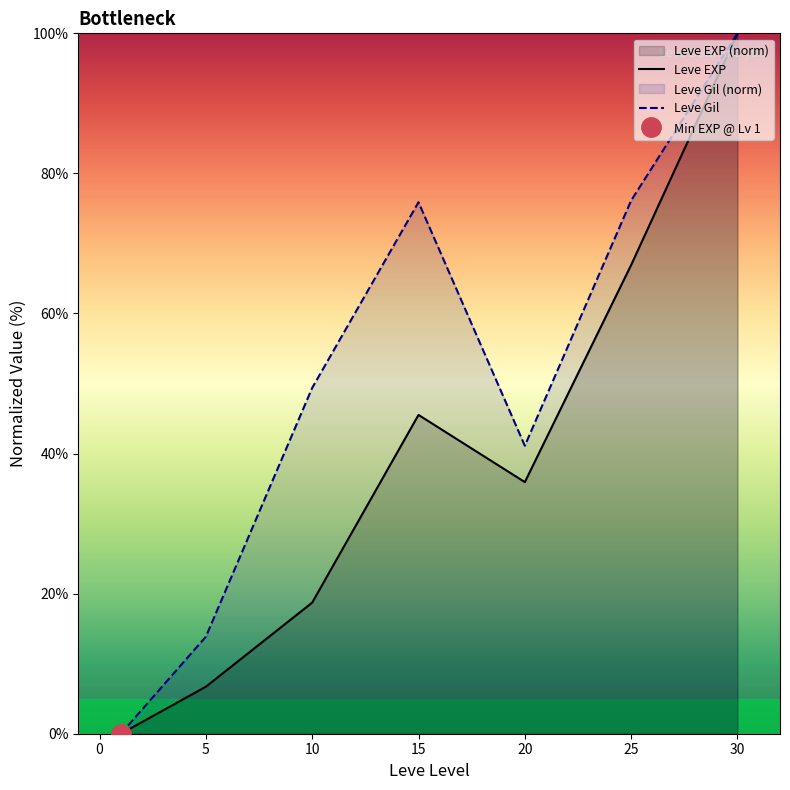

What is the value of the Leve Gil point at the 4th from the left?

75.9